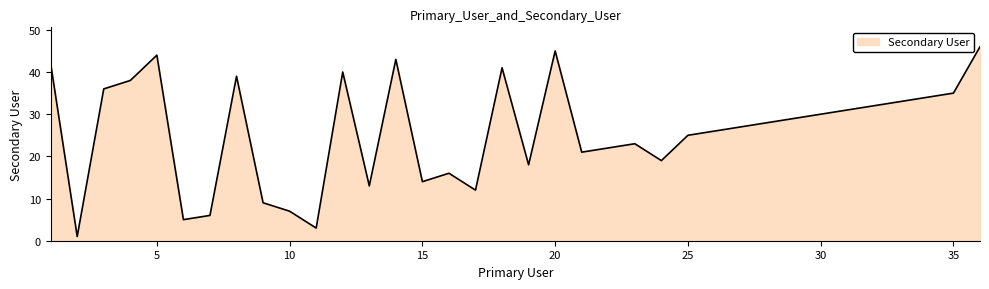

What is the greatest value displayed?

46